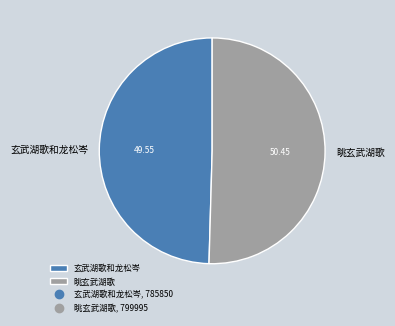

Is the sum of 眺玄武湖歌 and 玄武湖歌和龙松岑 greater than half?

Yes